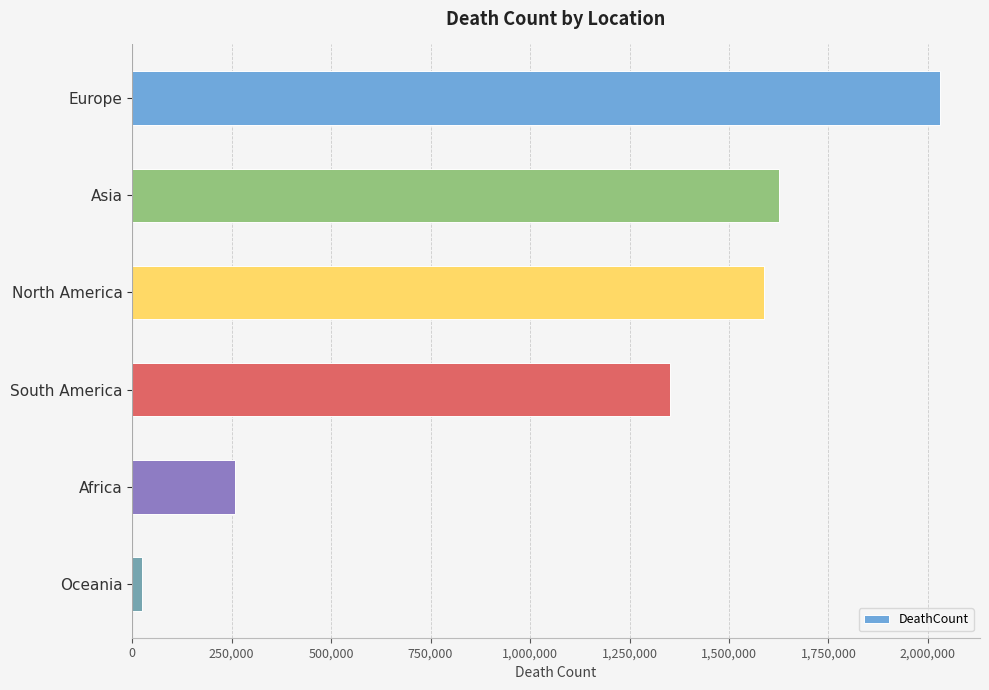

True or false: the data shows 2057712 at South America.

False